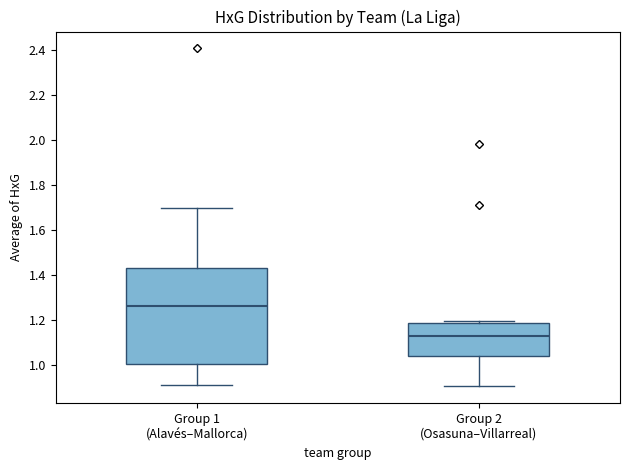

Where does the median line of the box for Group 1 (Alavés–Mallorca) sit on the y-axis? The values are not printed on the chart, so give them approximately, as read against the axis.

1.26